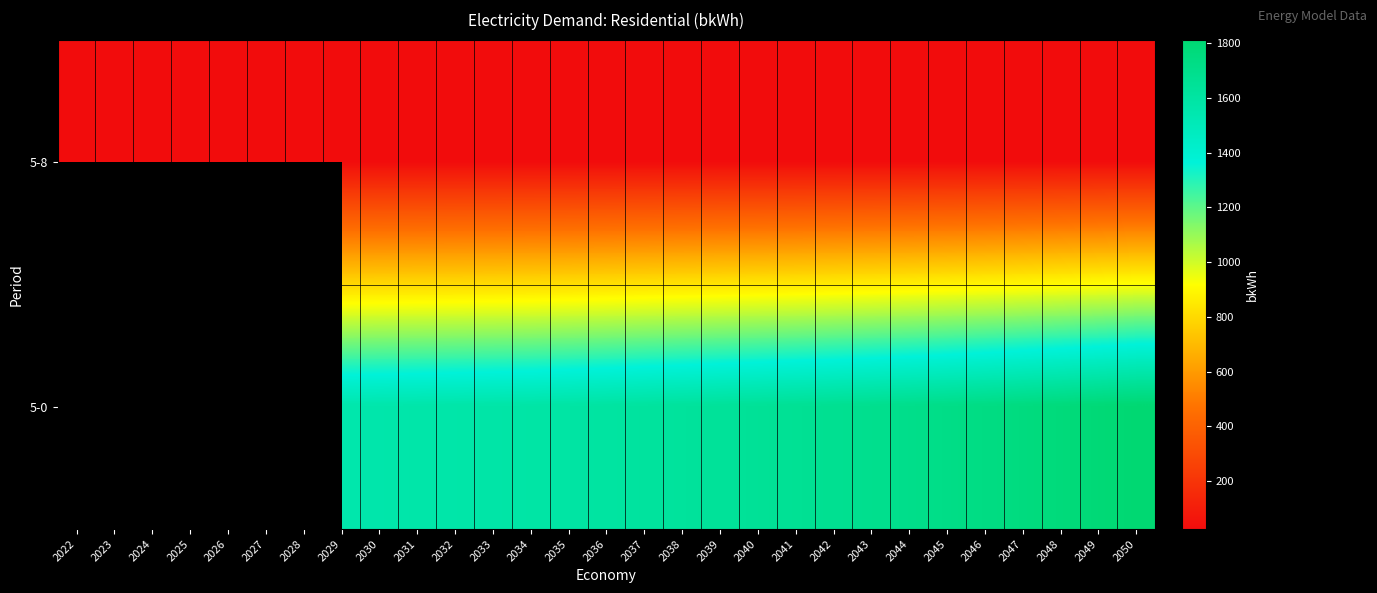

Count the number of data series in this chart.

2